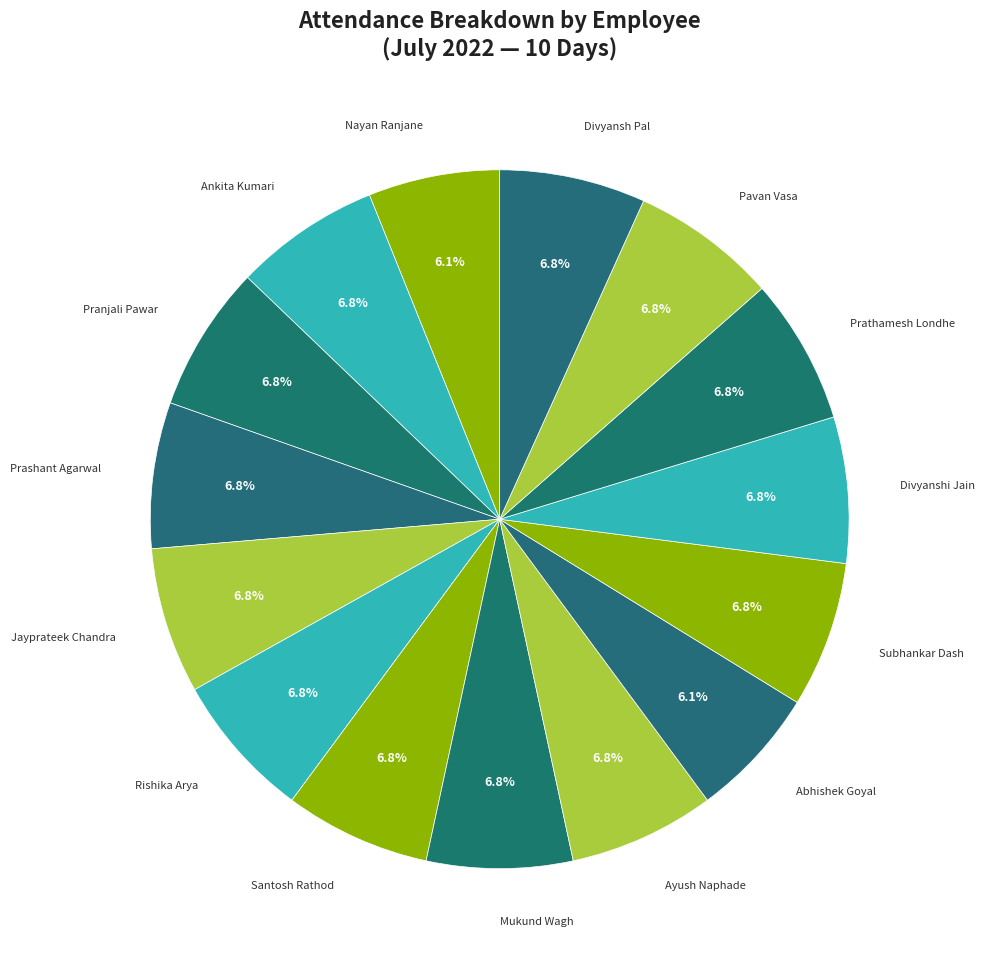

How many segments does this pie chart have?

15